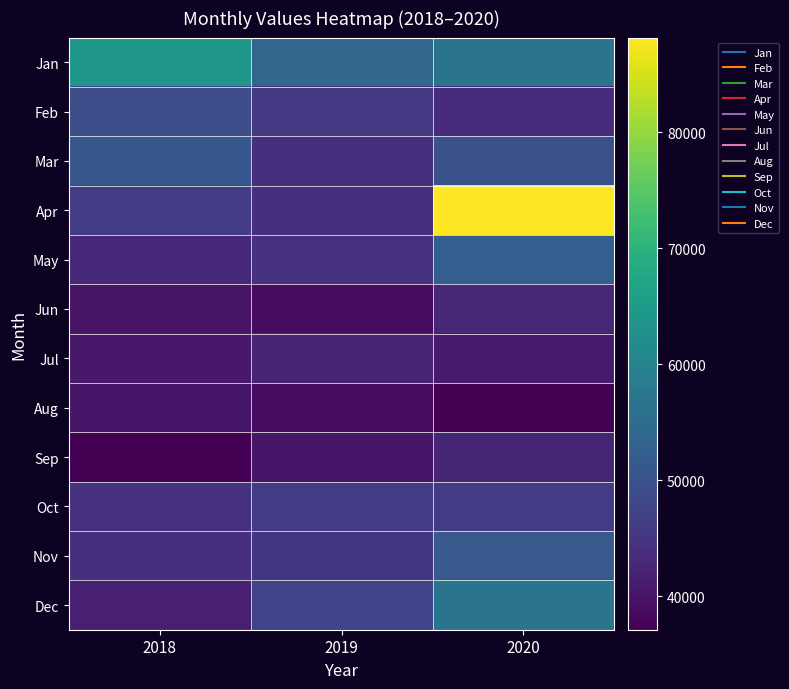

At which category does the chart reach its minimum across all series?

2018